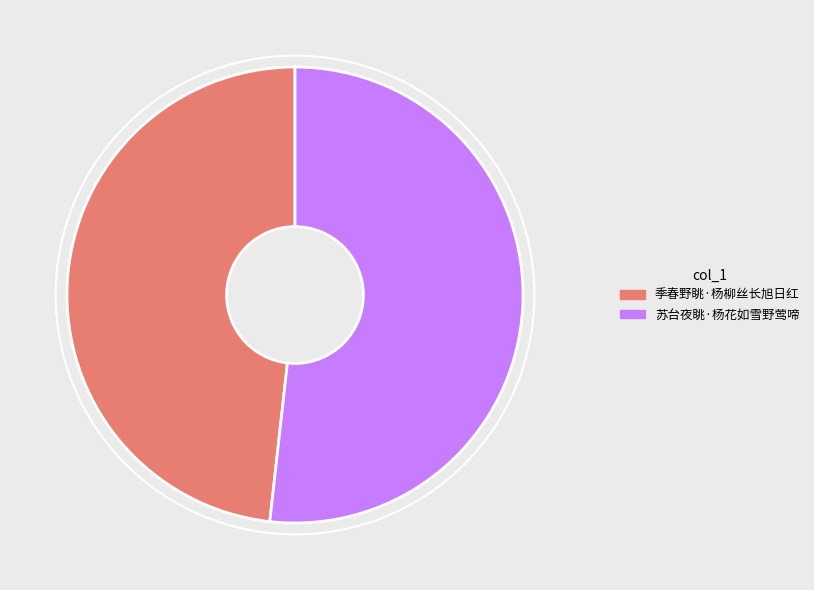

Is the sum of 季春野眺·杨柳丝长旭日红 and 苏台夜眺·杨花如雪野莺啼 greater than half?

Yes